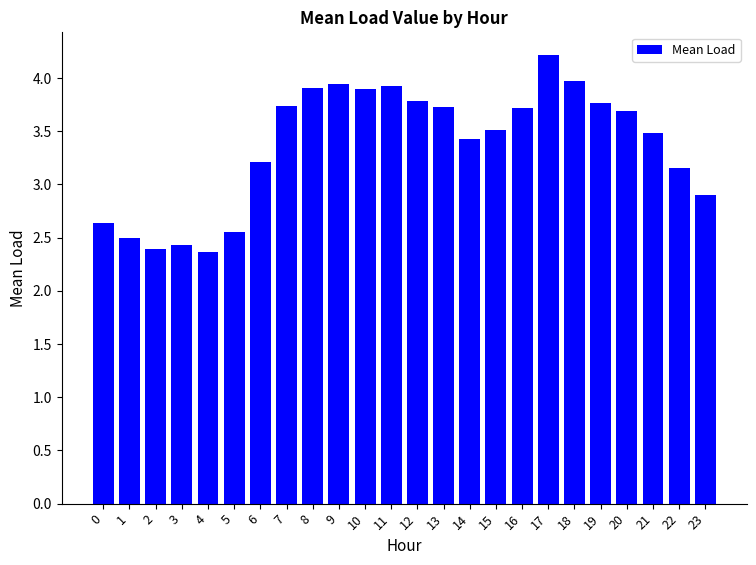

What is the difference between the values at 14 and 20?

0.3